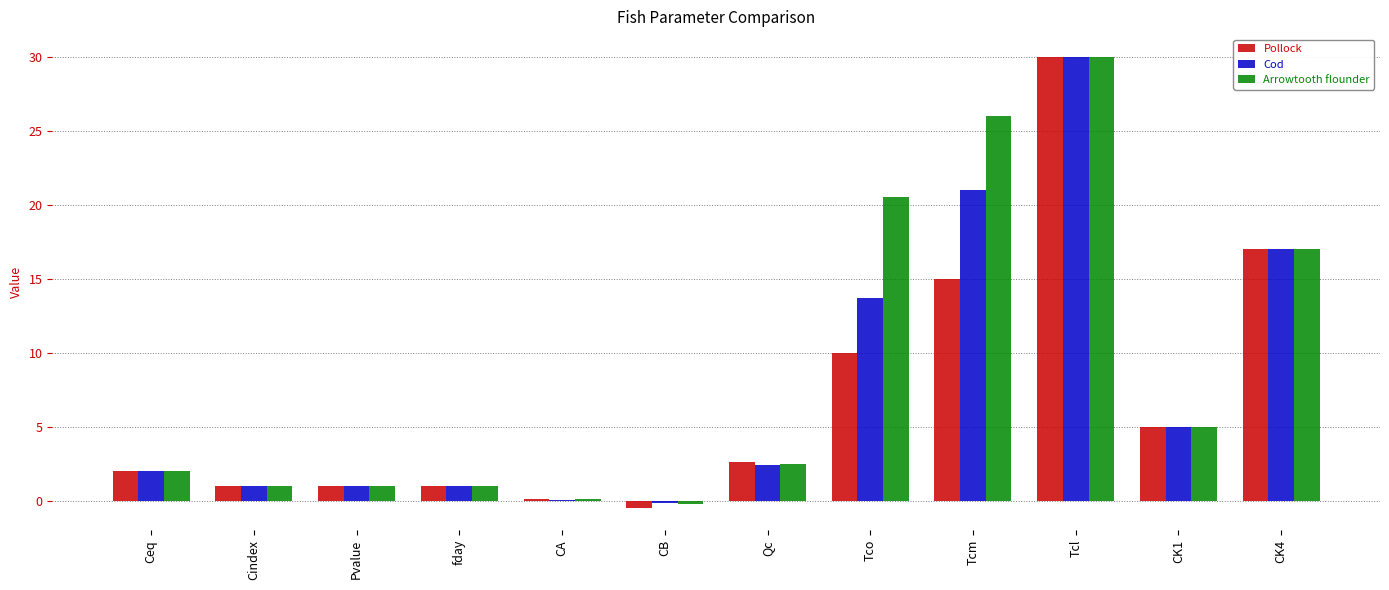

Are the bars grouped side by side (vs. stacked)?

Yes